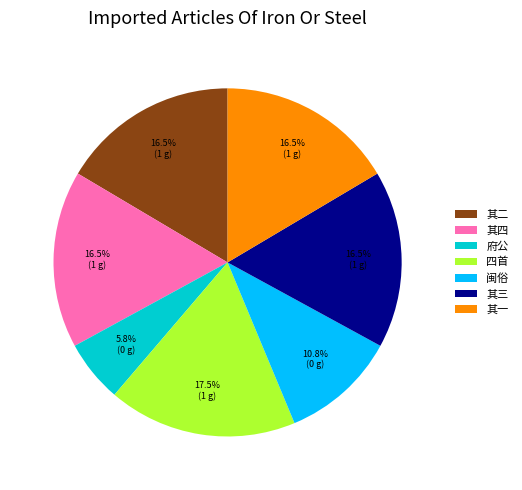

Which slice is the largest?

四首